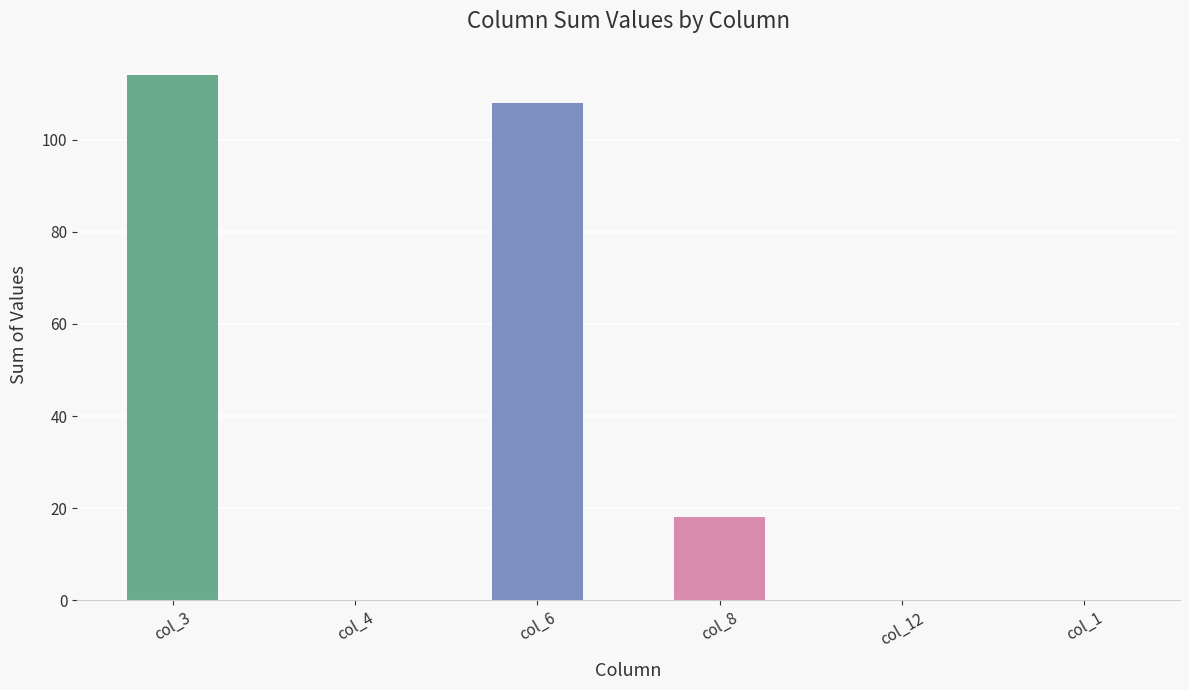

How many distinct data groups are displayed?

1